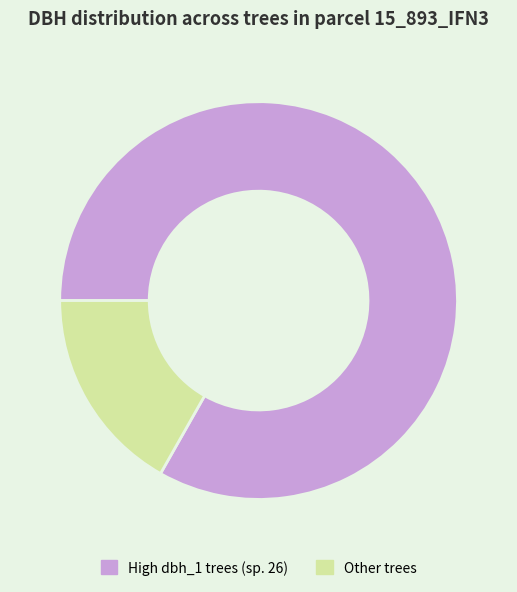

Count the number of slices in the pie.

2